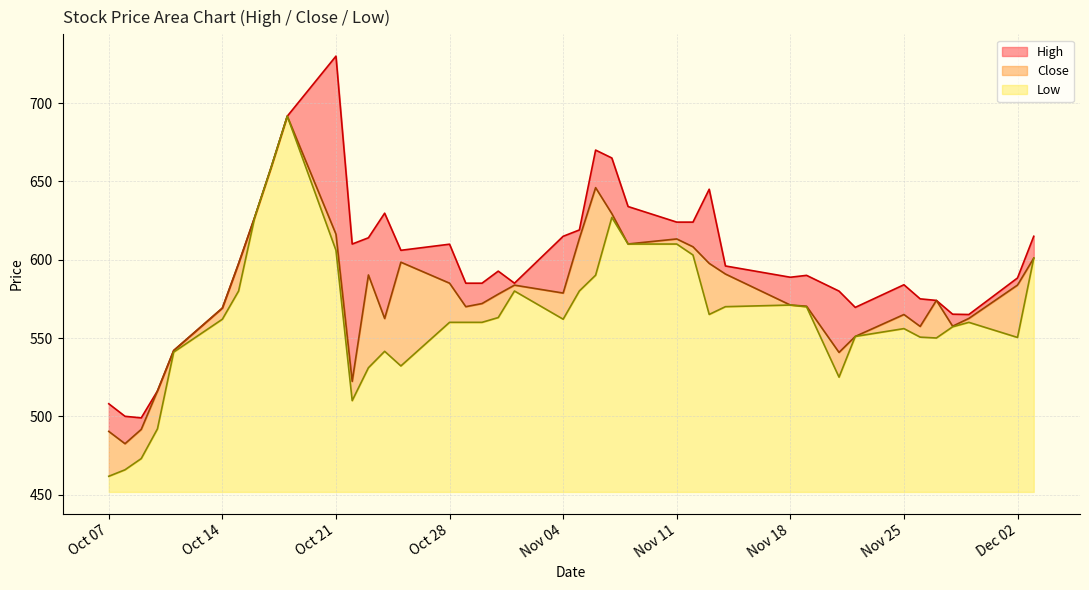

Which series has the largest range (max minus min)?

High